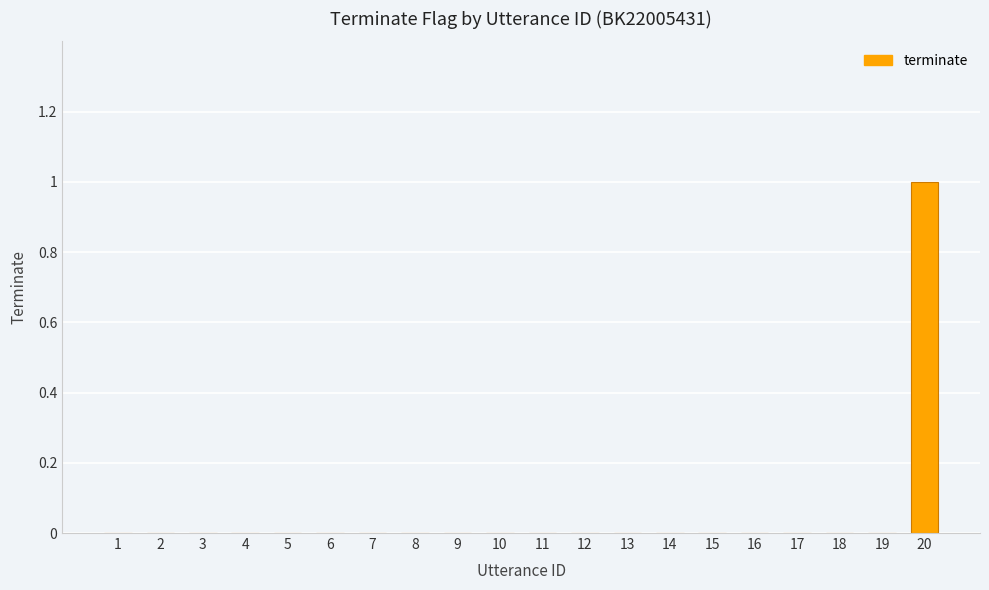

Between 20 and 17, which is larger?

20